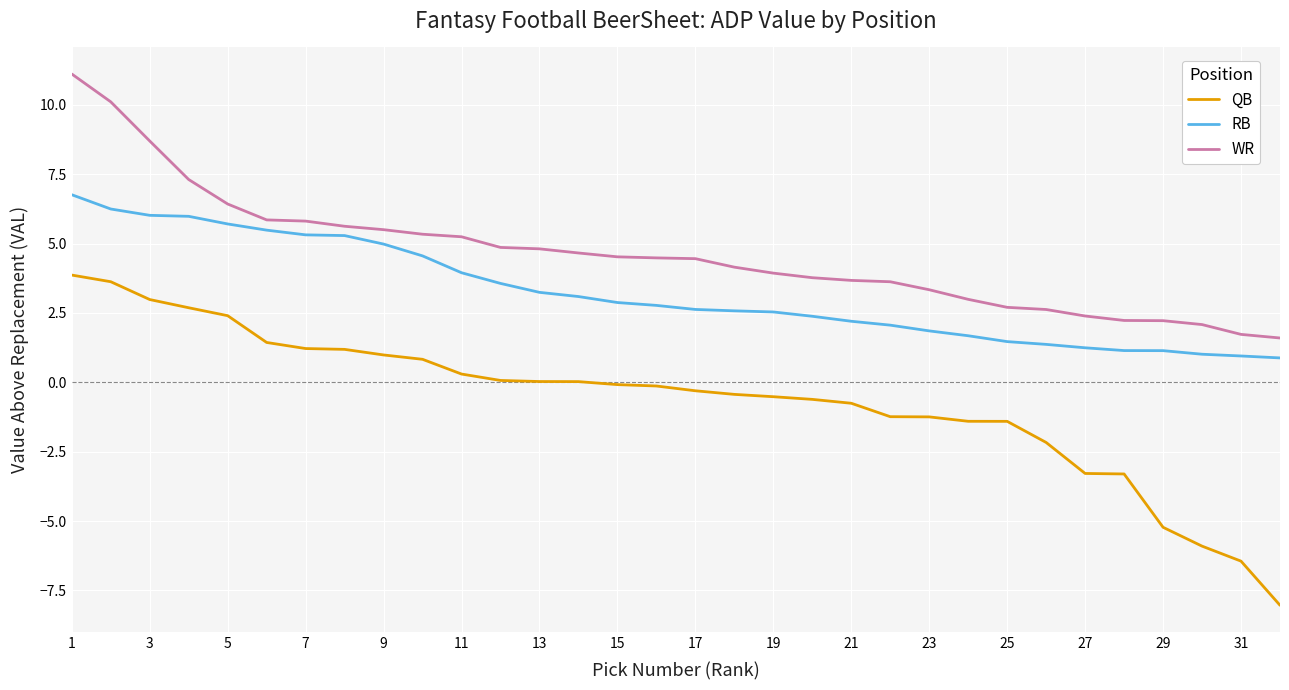

What is the difference between the second highest and second lowest values in the QB series?

10.1